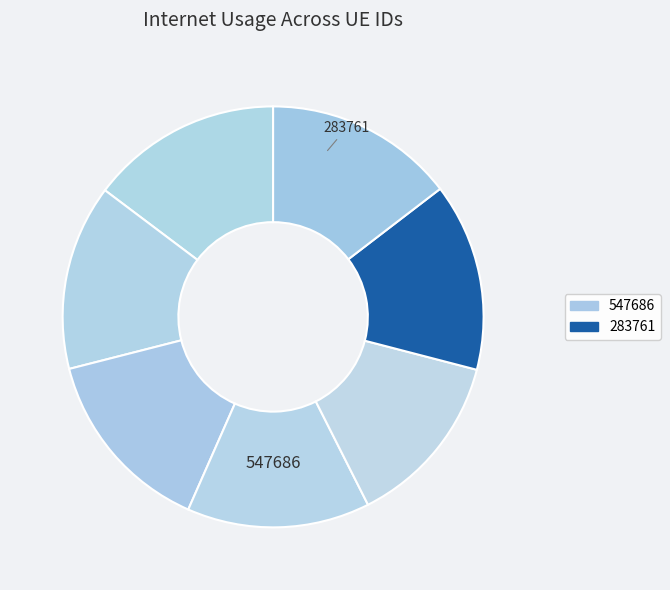

How many slices are in this pie chart?

7